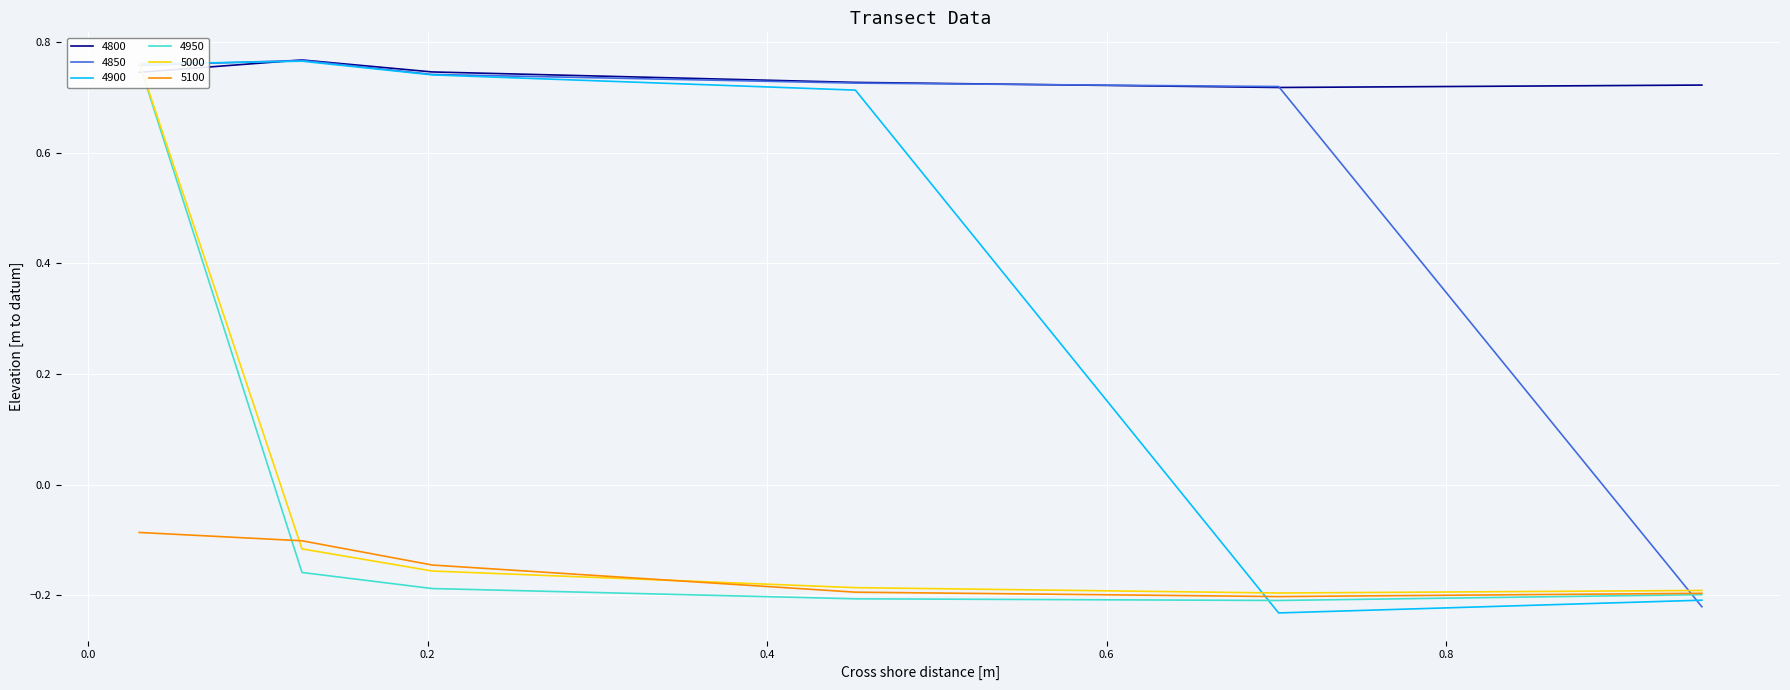

What is the total value across all series at 0.8?

-0.3